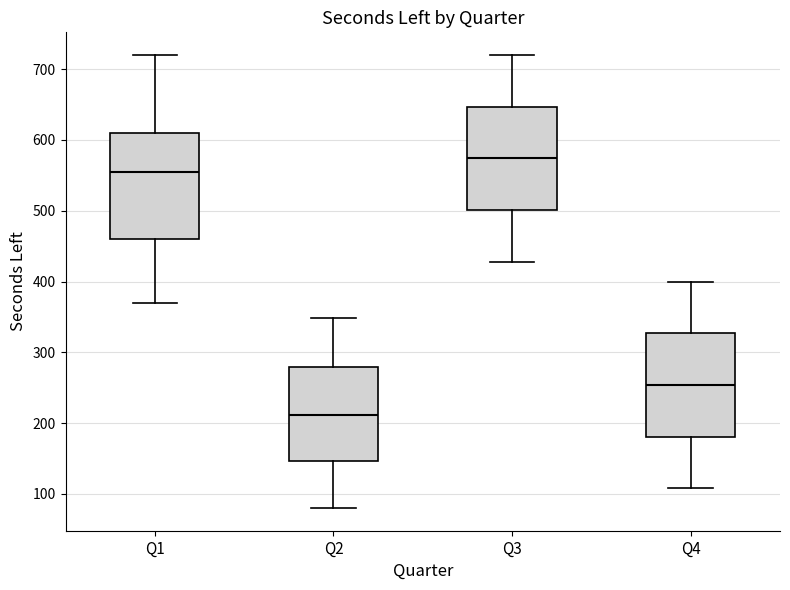

Where is the lower edge of the box for Q4 on the y-axis? The values are not printed on the chart, so give them approximately, as read against the axis.

180